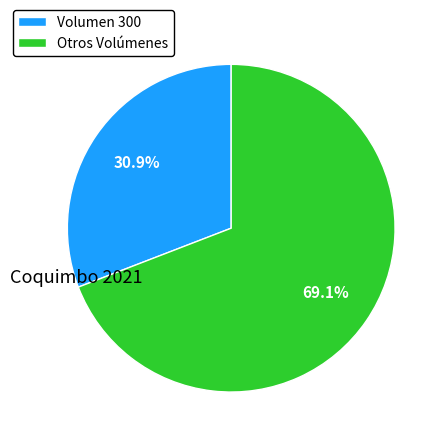

Does any single category account for the majority?

Yes